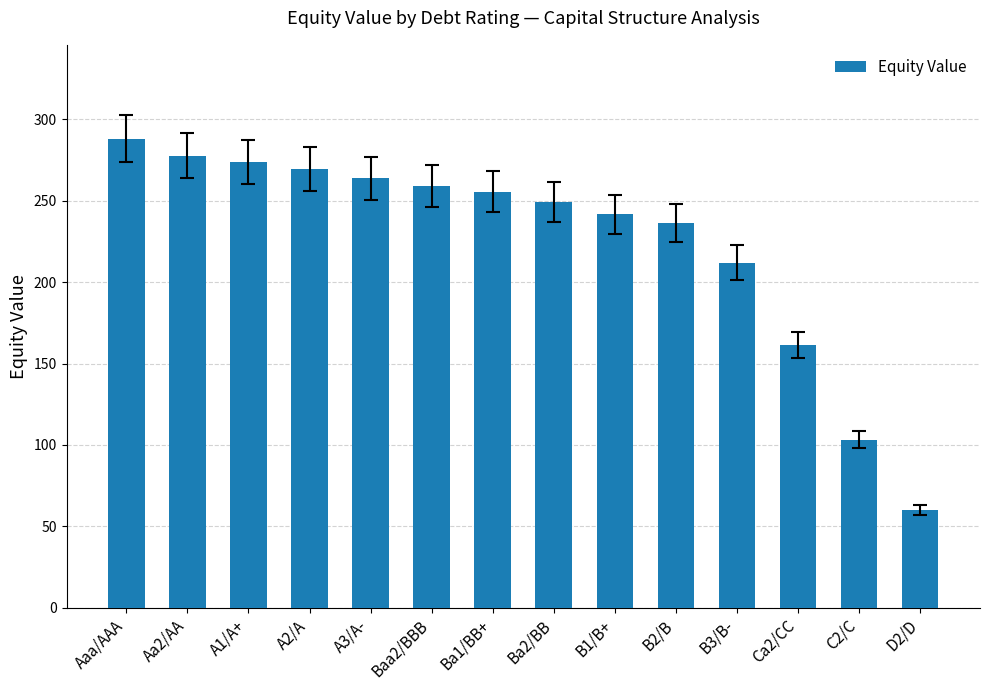

What is the smallest value displayed?

60.0